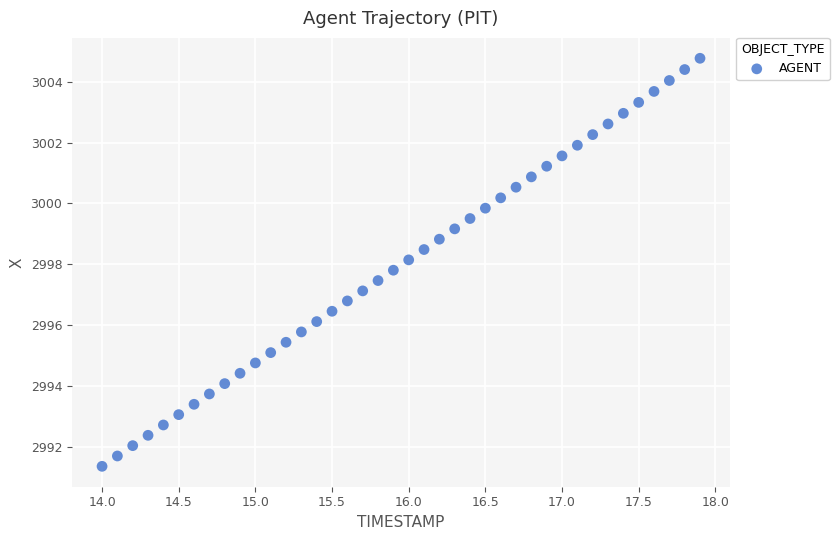

What is the range of X values (max minus min)?

3.9